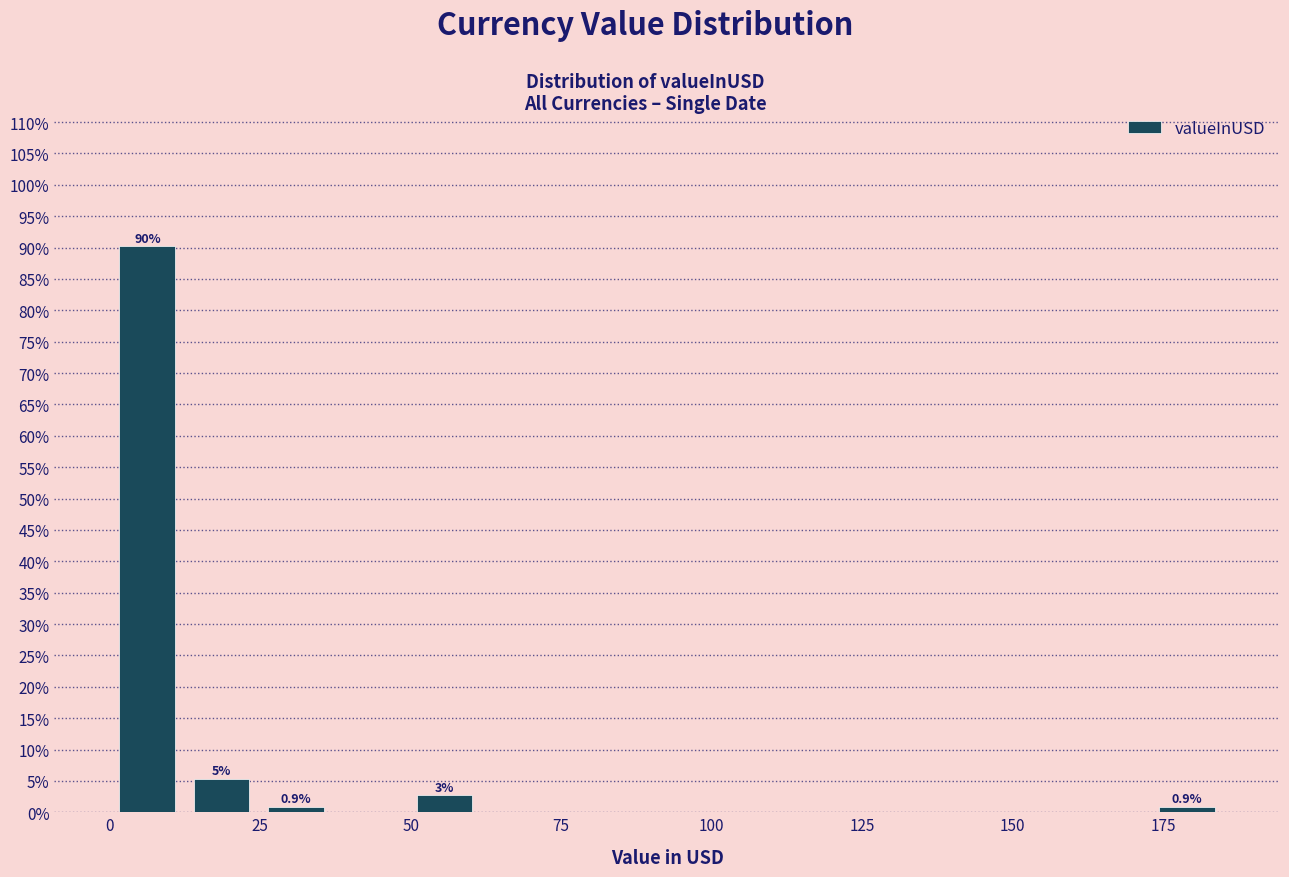

Read against the x-axis, roughly where is the centre of the tallest bar?

5